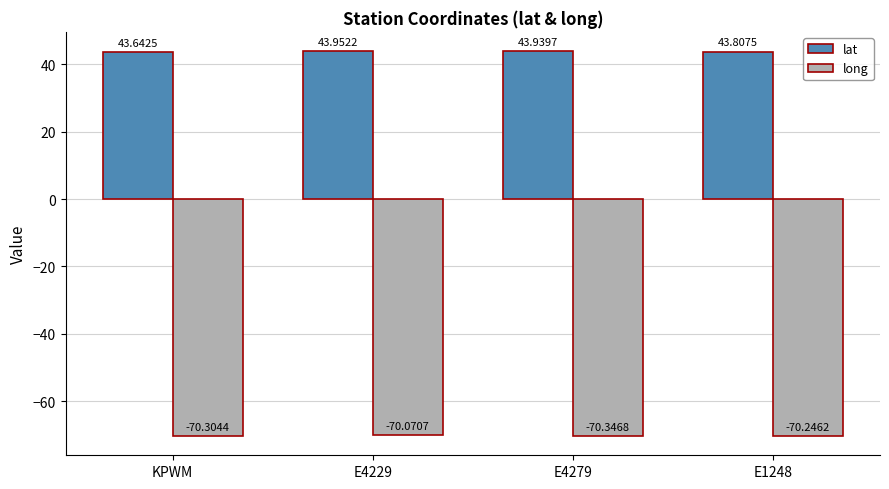

What is the value of the long bar at the 1st from the left?

-70.3